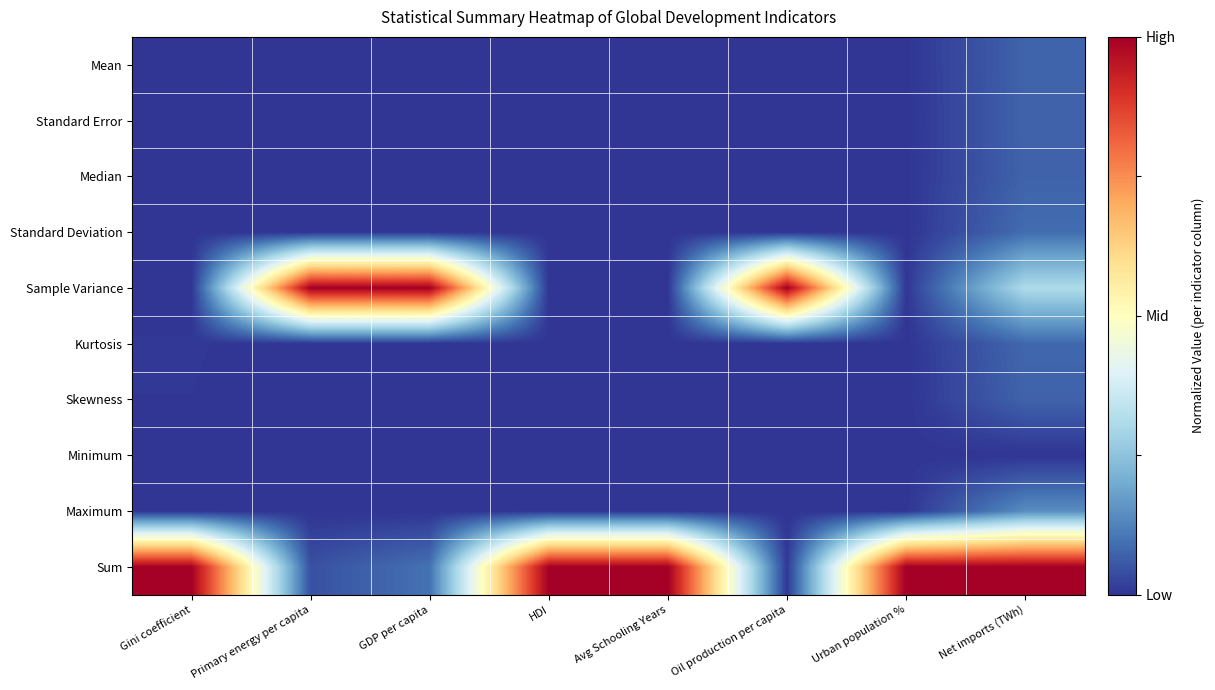

At which category is the sum across all series the highest?

Net imports (TWh)